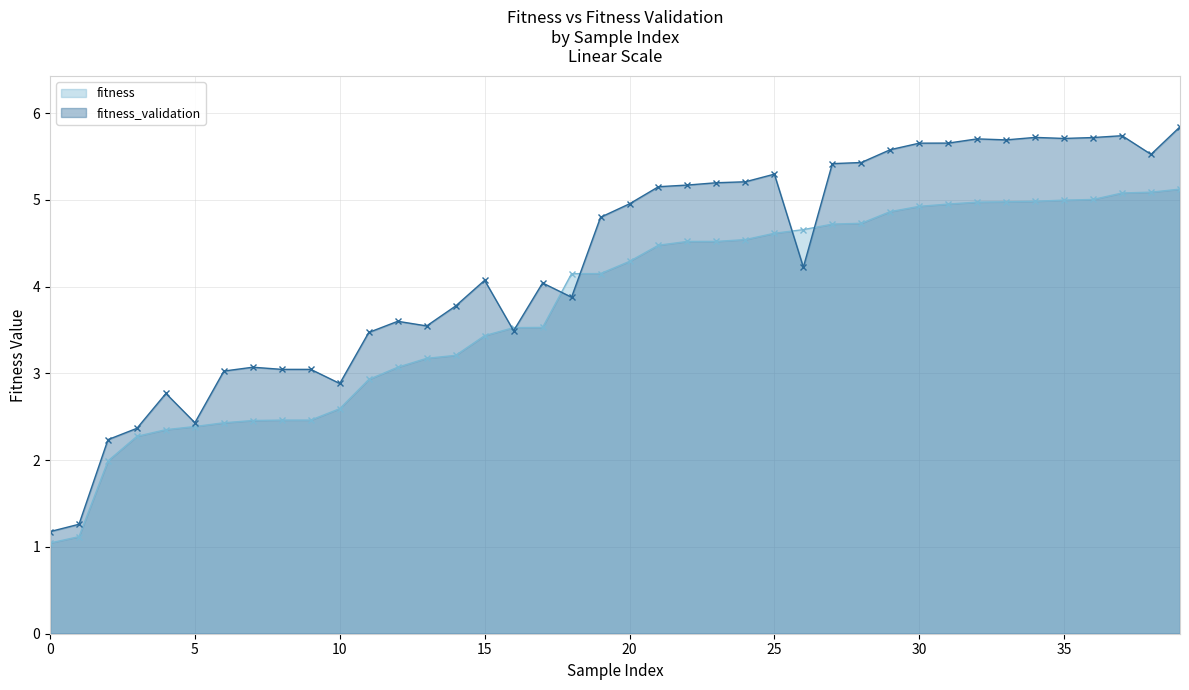

Rank the series at 35 from lowest to highest value.

fitness, fitness_validation